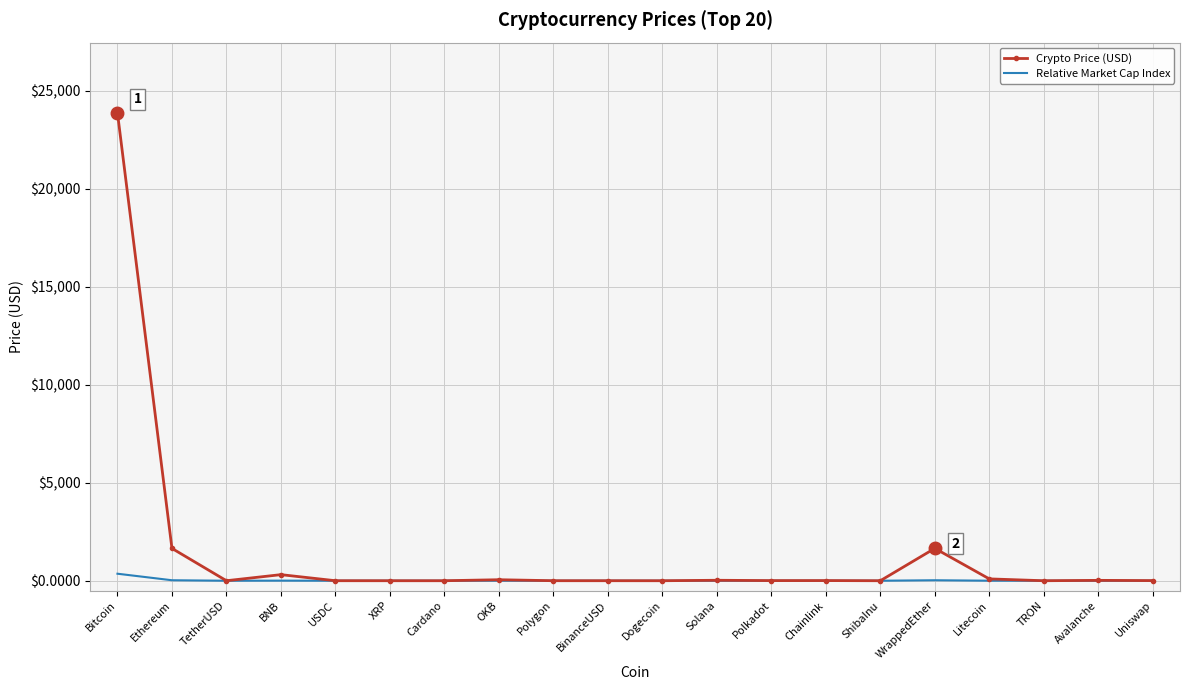

What position from the left is Dogecoin?

11